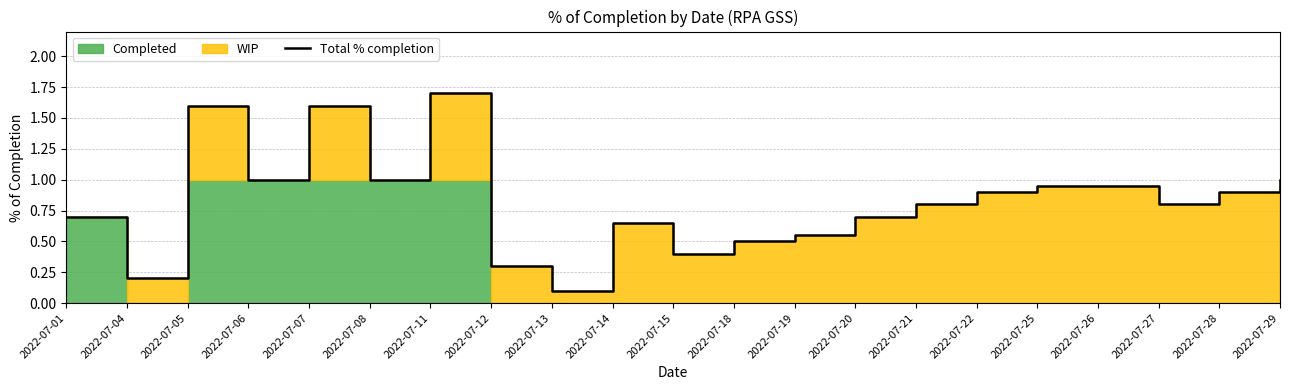

What is the change in value from 2022-07-25 to 2022-07-27?

-0.1